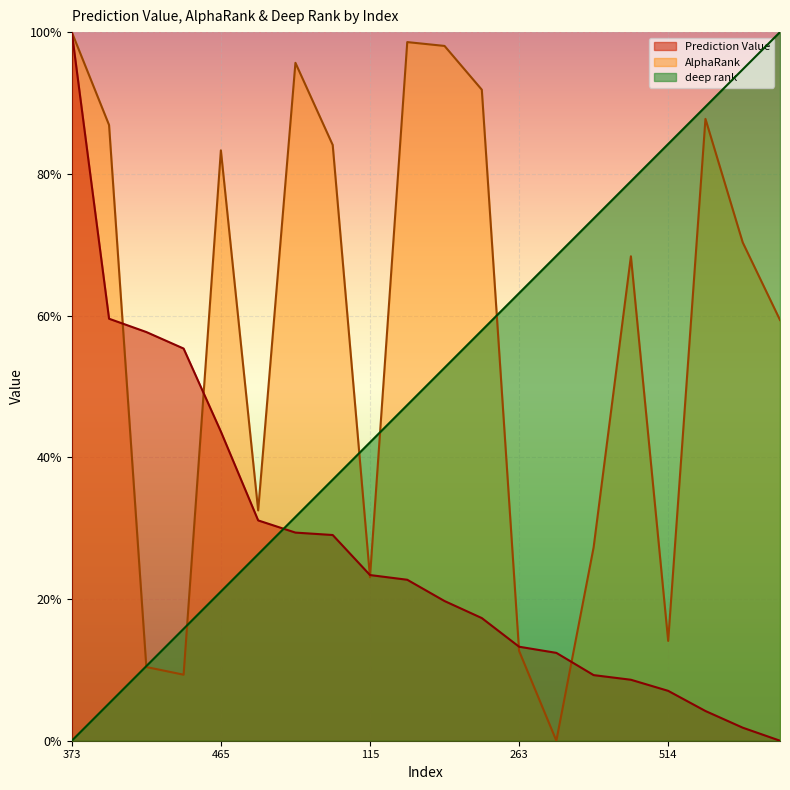

How many intersections are there between Prediction Value and deep rank?

1